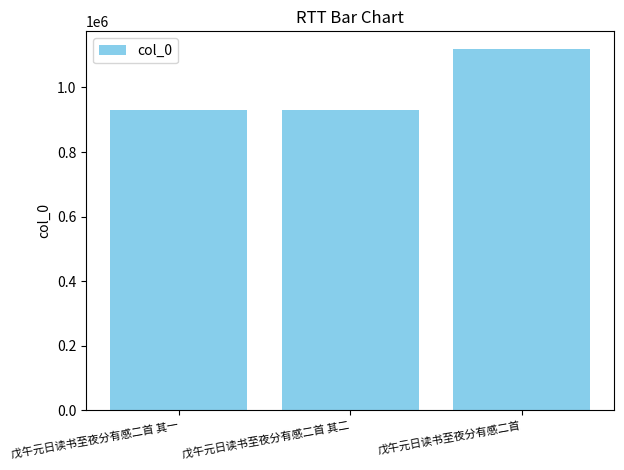

What is the smallest value displayed?

931254